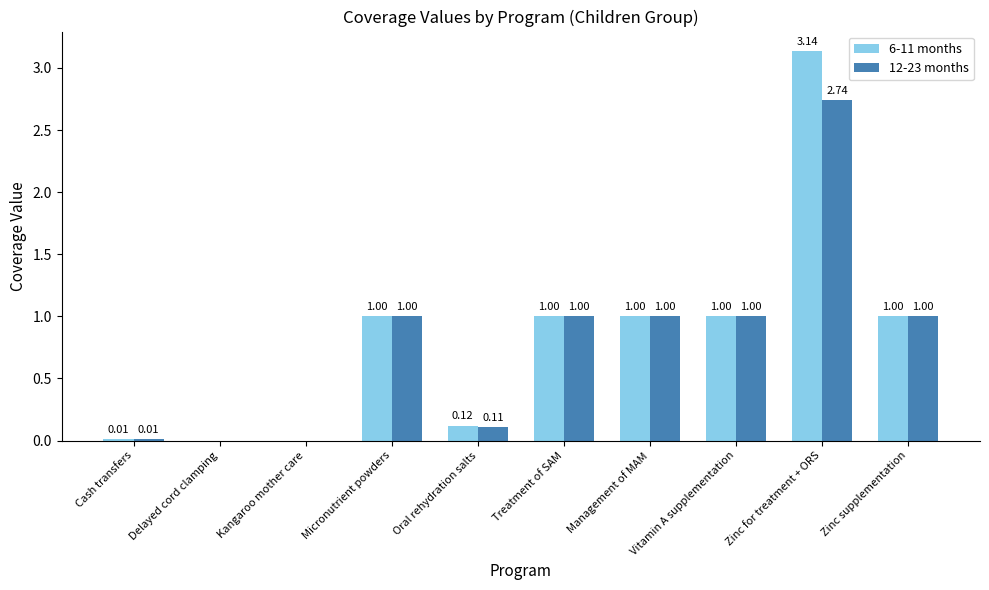

Which series has the largest total across all categories?

6-11 months